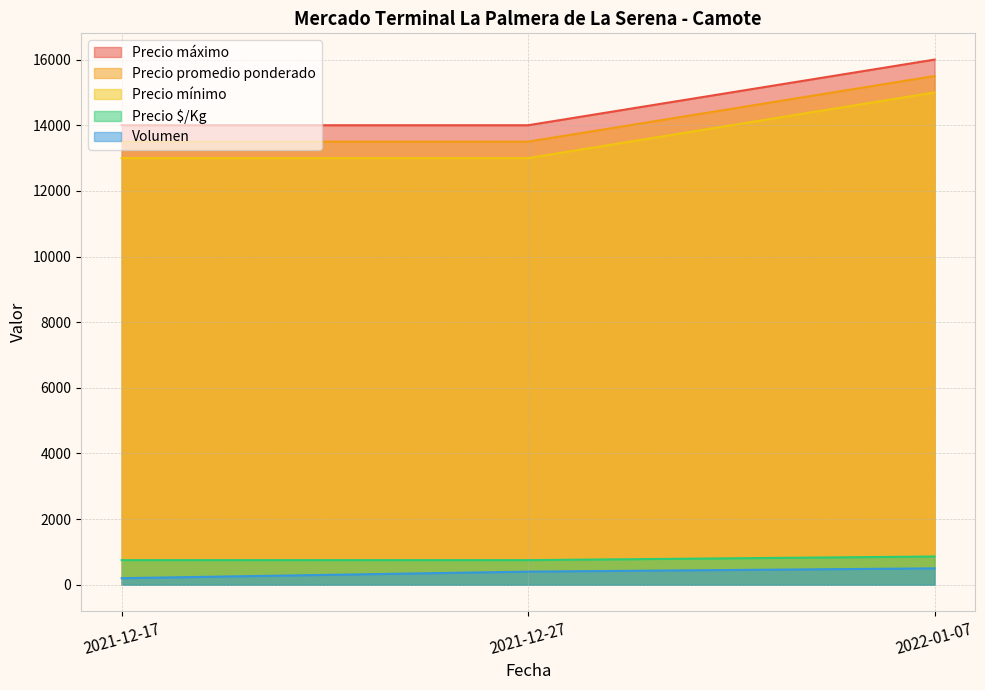

Count the Precio máximo values in the range 13500 to 15500.

3